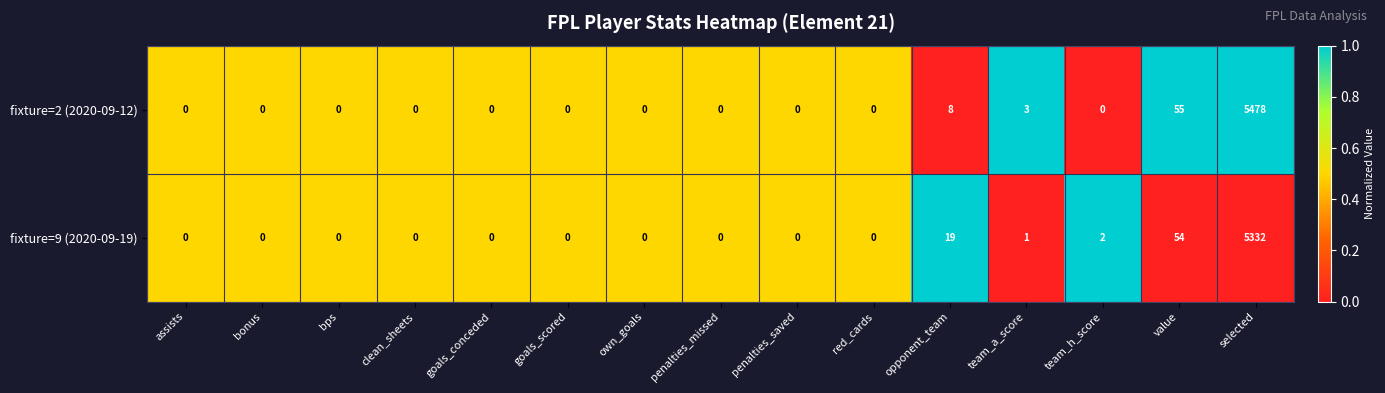

At which label is fixture=2 (2020-09-12) closest to 2739?

value